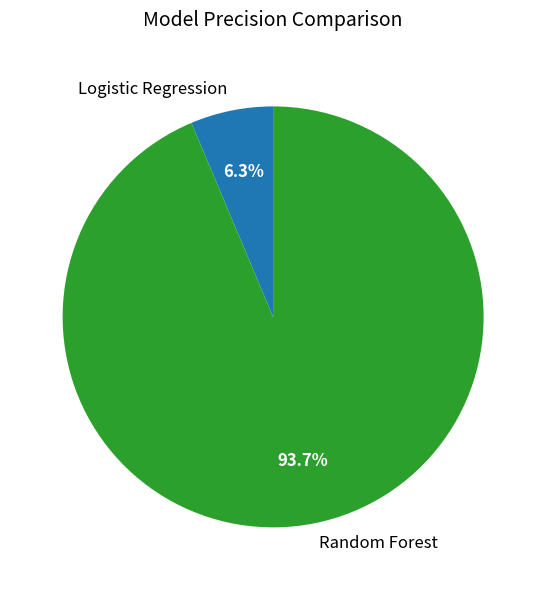

To the nearest percent, what percentage of the pie is Random Forest?

94%